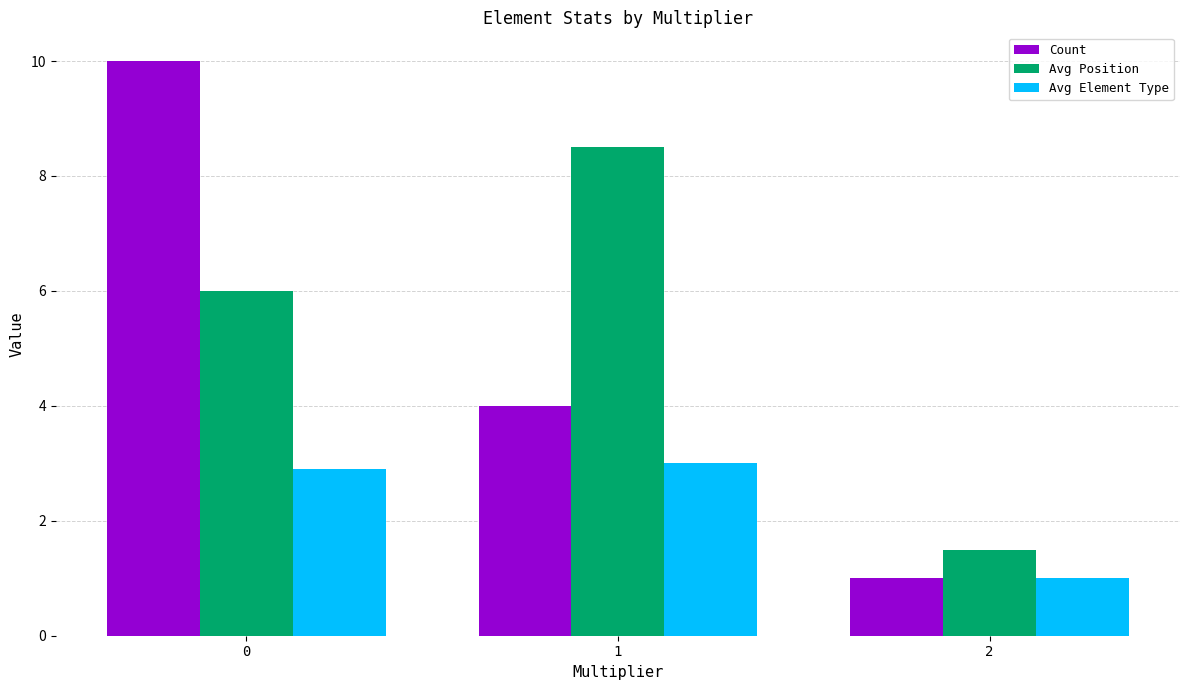

Which category has the highest value in the Avg Element Type series?

1